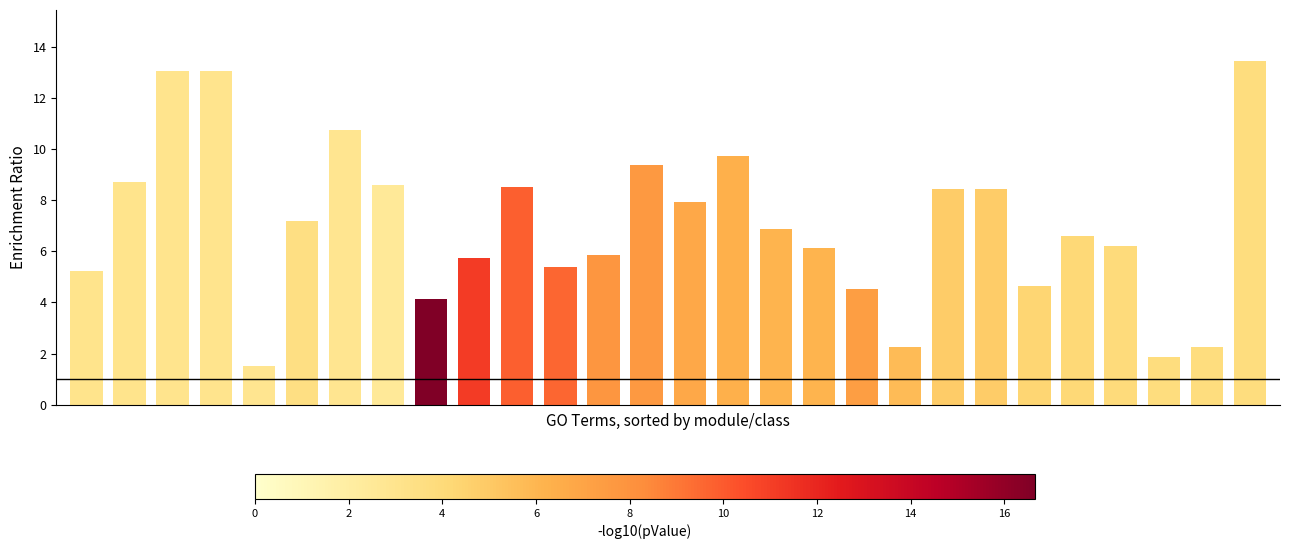

What is the average value?

7.0